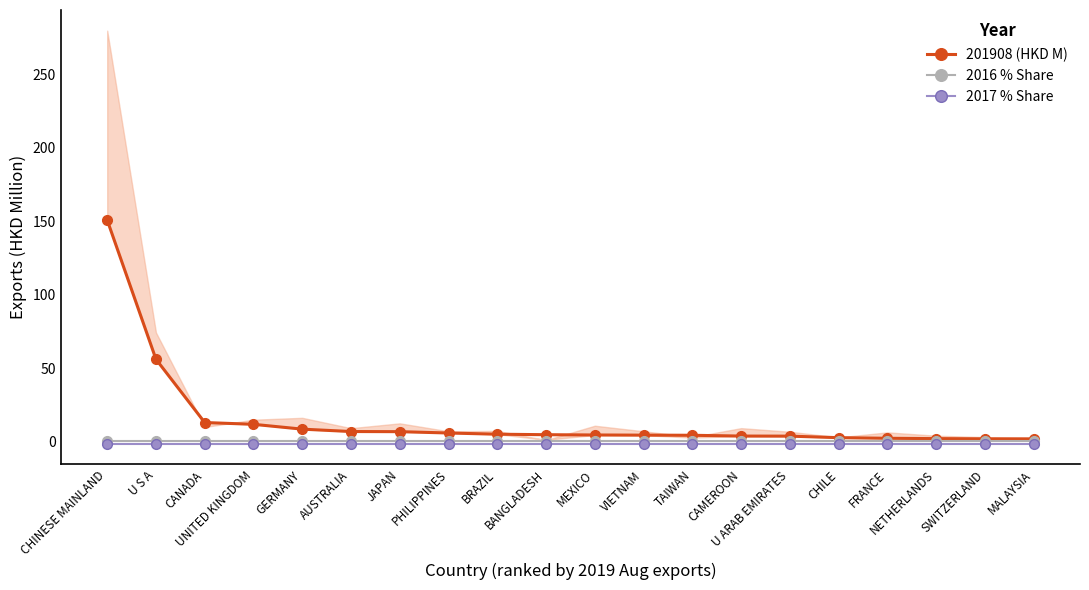

Which category has the lowest value in the 2017 % Share series?

CHINESE MAINLAND